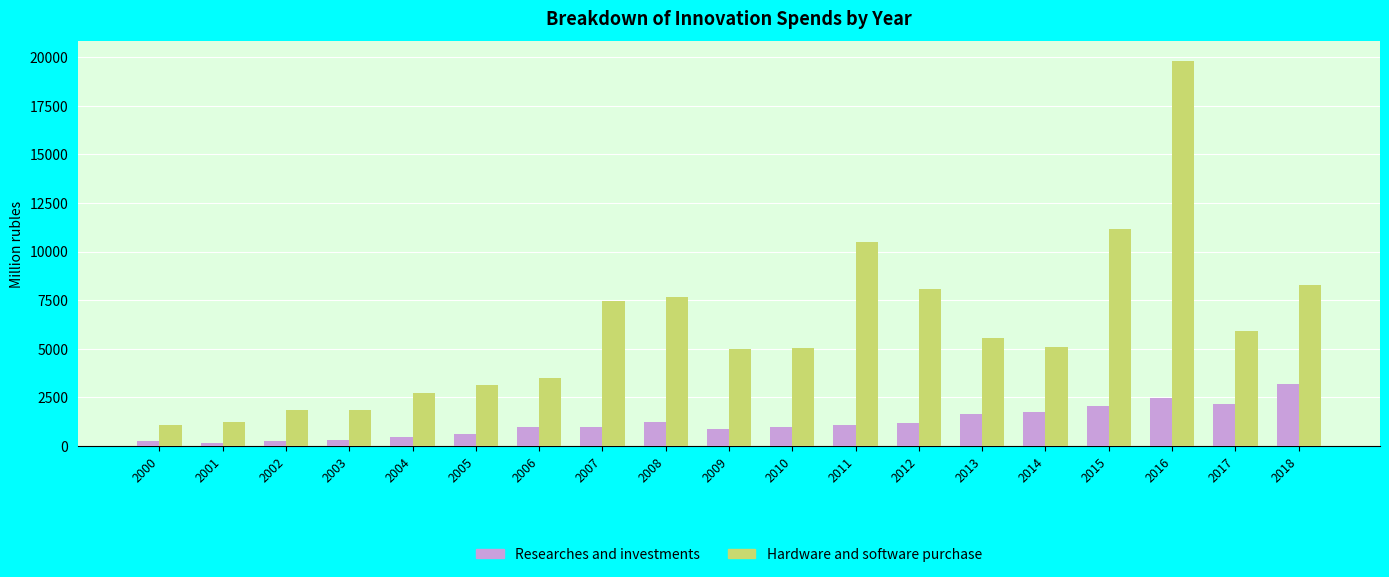

What is the maximum value shown in the chart?

19829.0